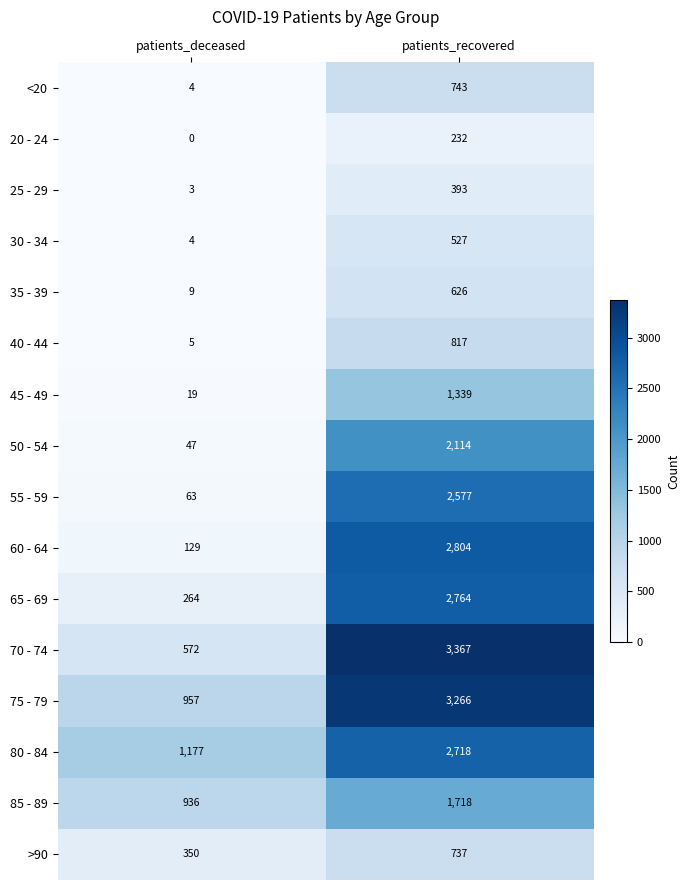

What is the maximum value for 35 - 39?

626